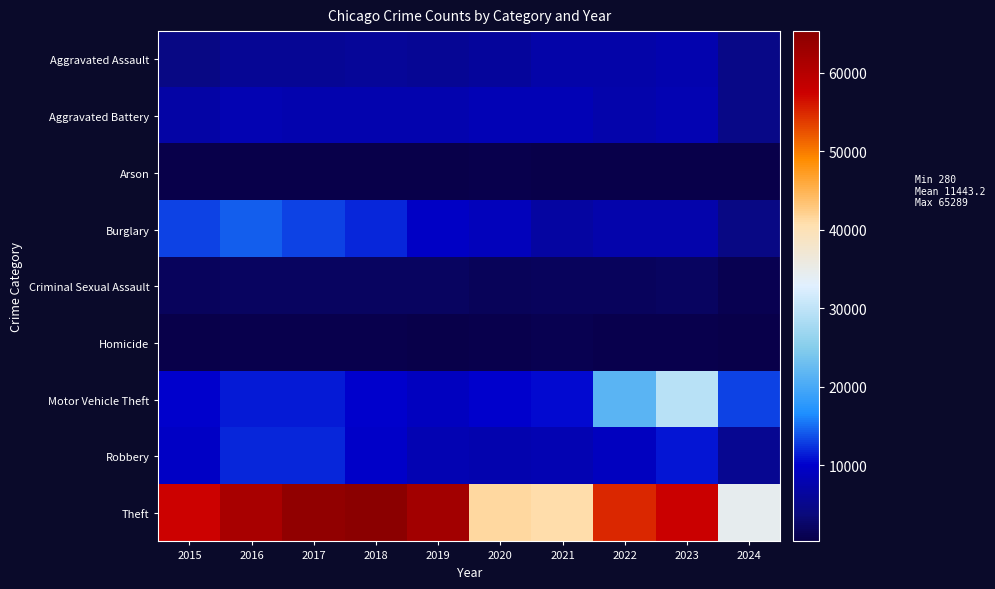

How many data points does each series have?

10